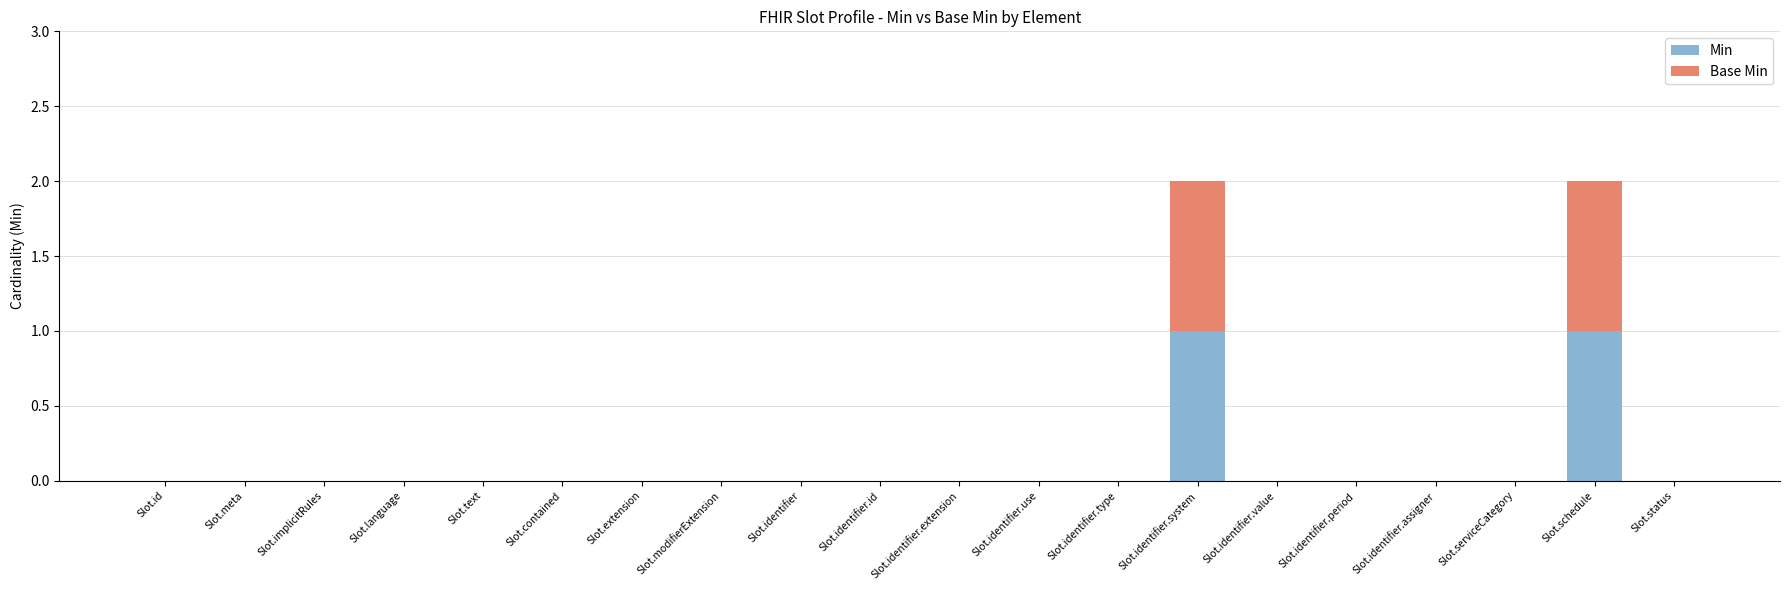

True or false: Min has a value of 0 at Slot.extension.

True